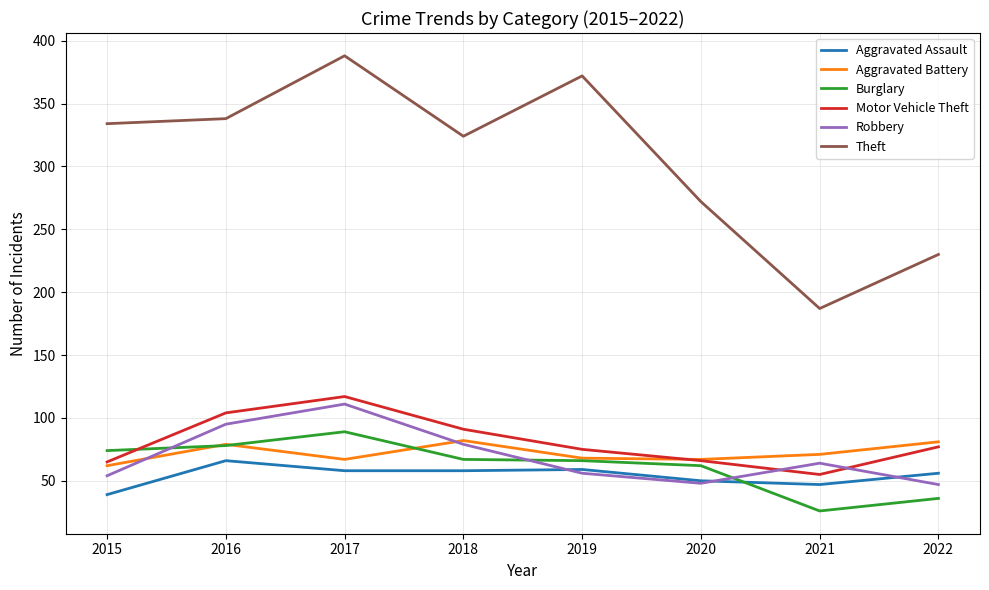

The value of Aggravated Battery at 2022 is 81. True or false?

True